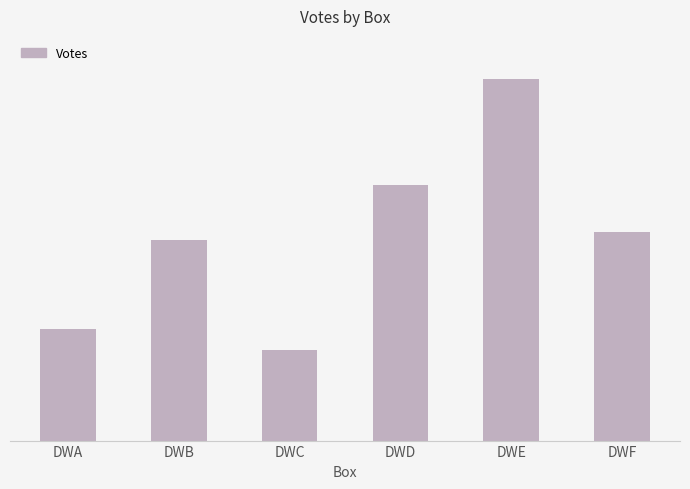

Rank the categories by value from highest to lowest.

DWE, DWD, DWF, DWB, DWA, DWC